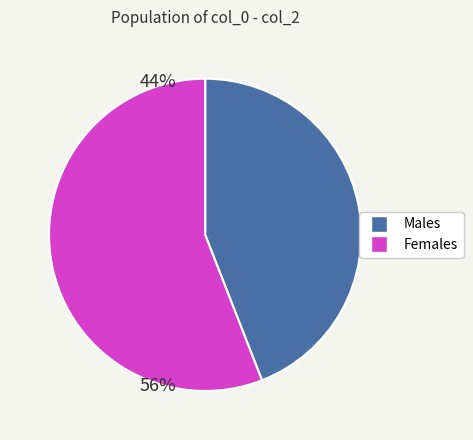

Is there any slice that represents more than half of the pie?

Yes